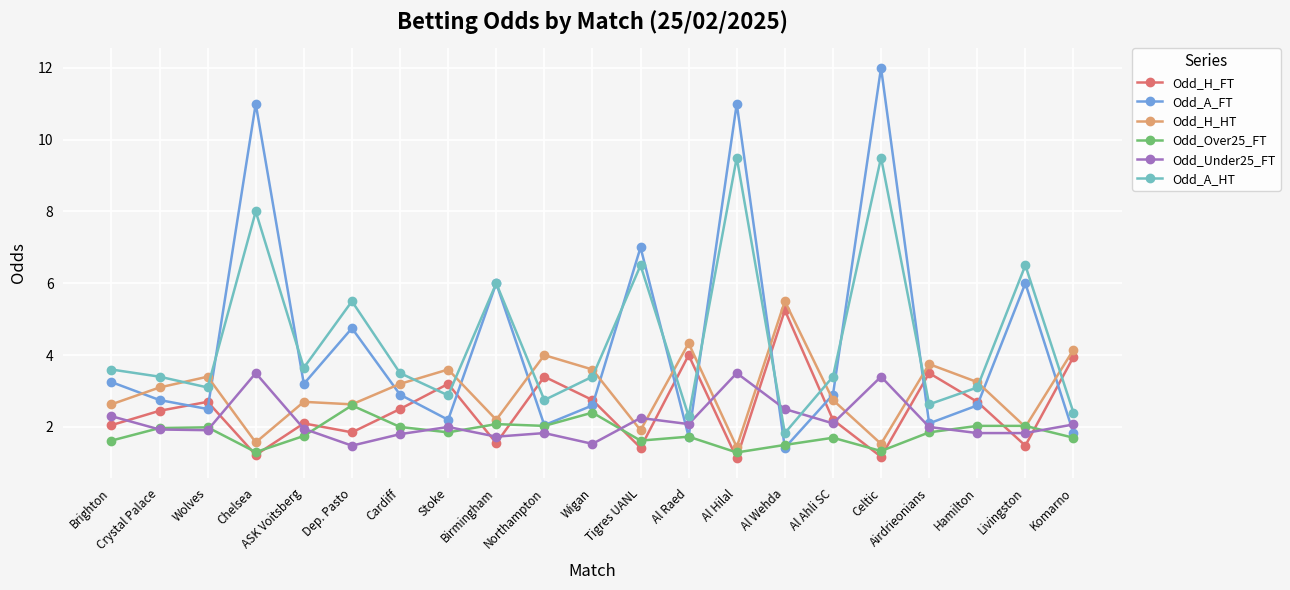

What is the smallest value displayed?

1.1